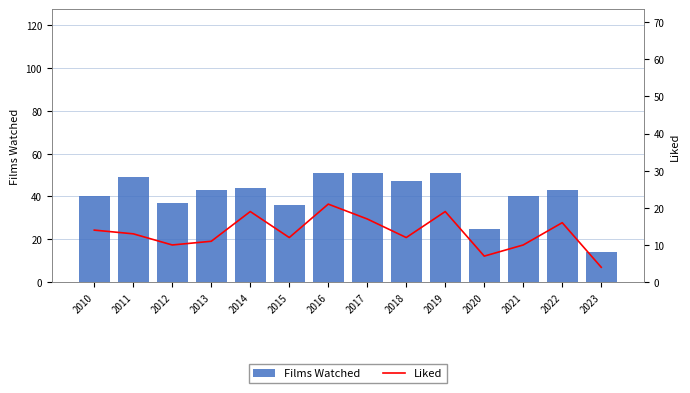

At which category is the sum across all series the highest?

2016